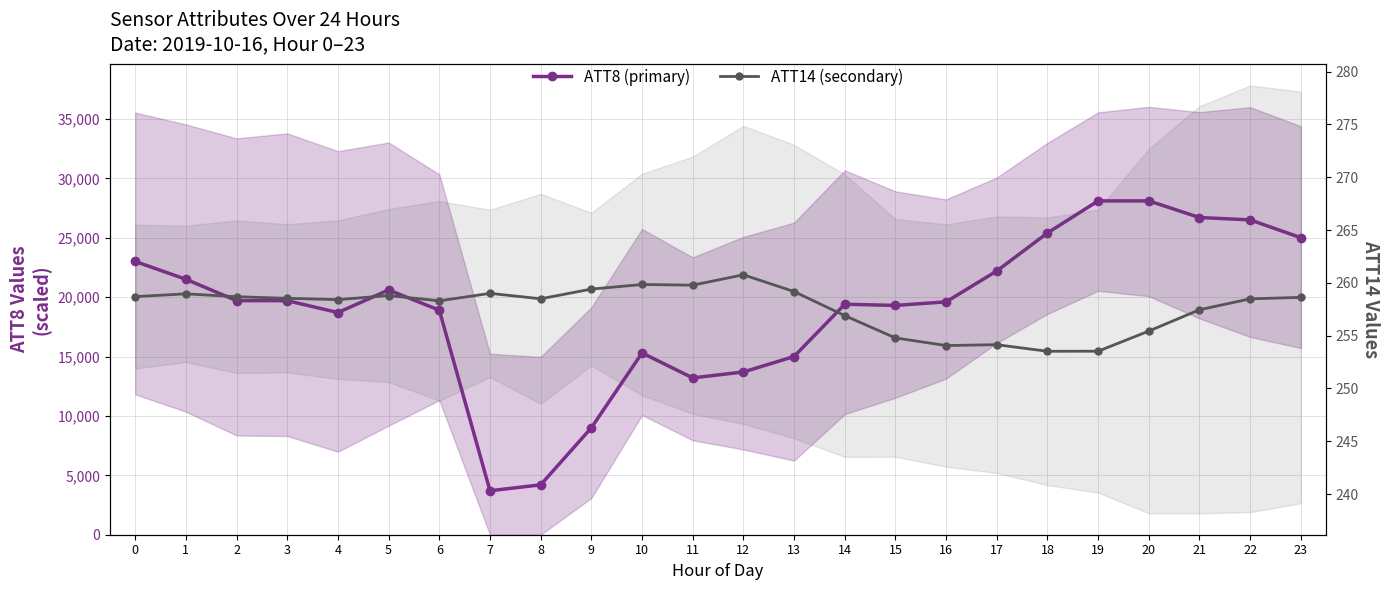

Which series has the largest total across all categories?

ATT8 (primary)